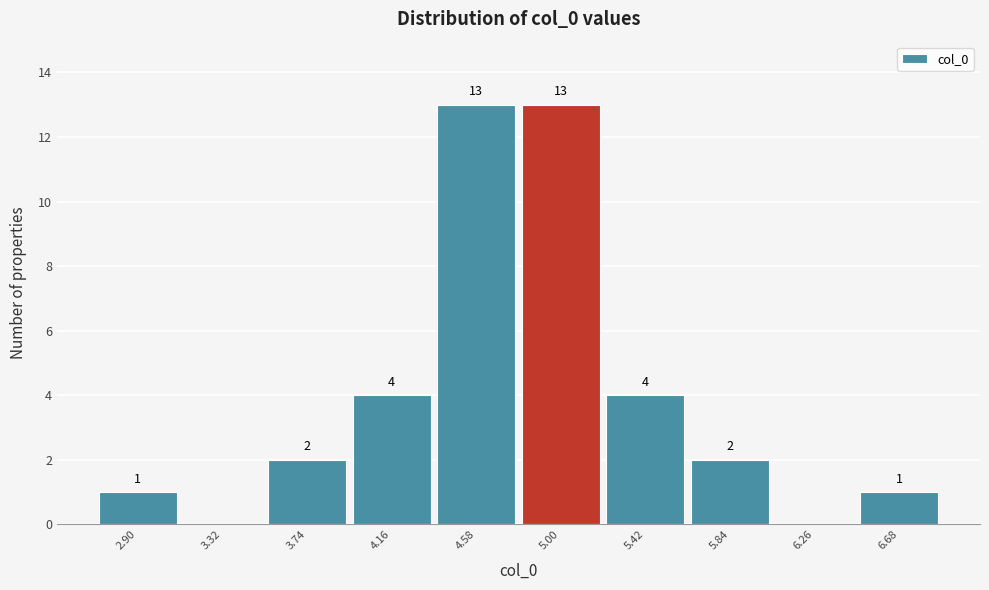

Reading left to right, extract all data points from this chart.

2.90=1	3.32=0	3.74=2	4.16=4	4.58=13	5.00=13	5.42=4	5.84=2	6.26=0	6.68=1